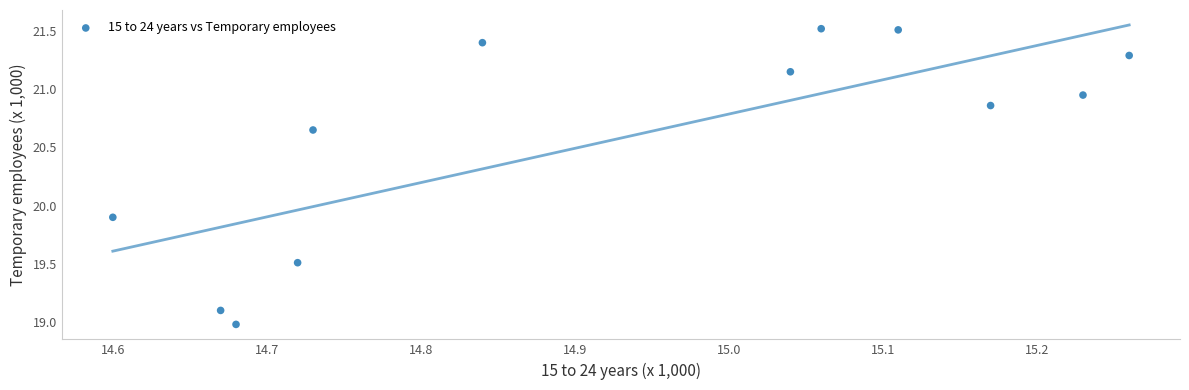

What Y value in the scatter plot is closest to 20?

19.9